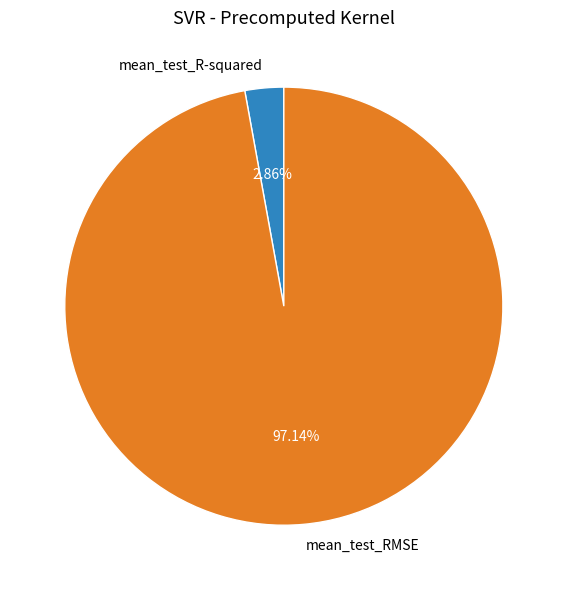

Is it true that mean_test_R-squared is 3% of the pie?

True